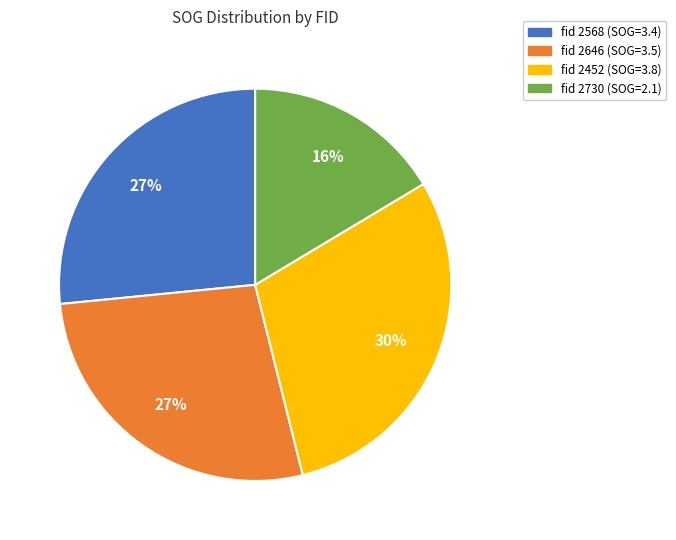

Is there any slice that represents more than half of the pie?

No